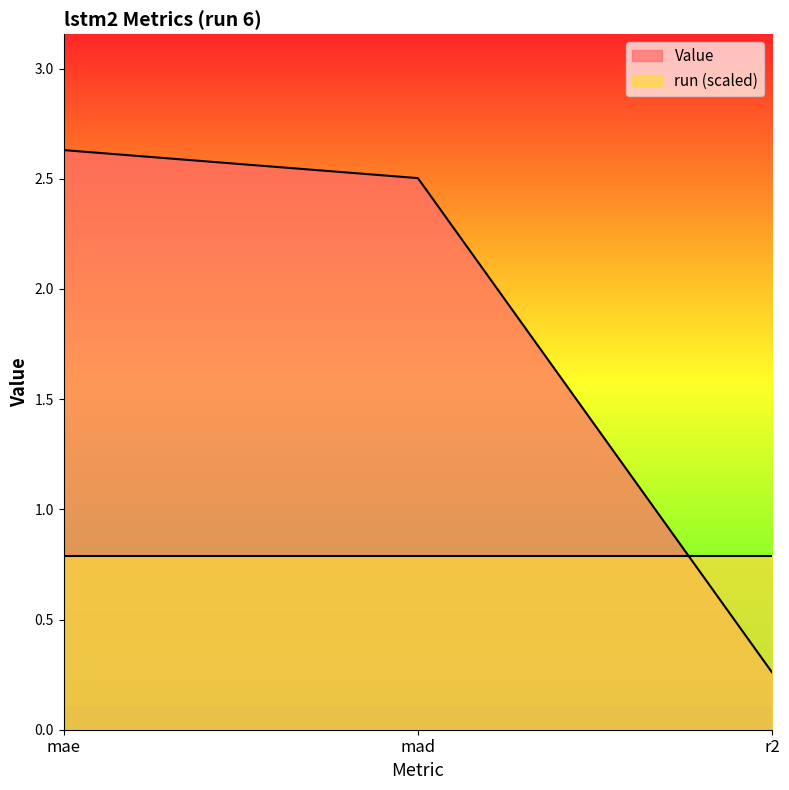

The value at r2 is 0.3. True or false?

True